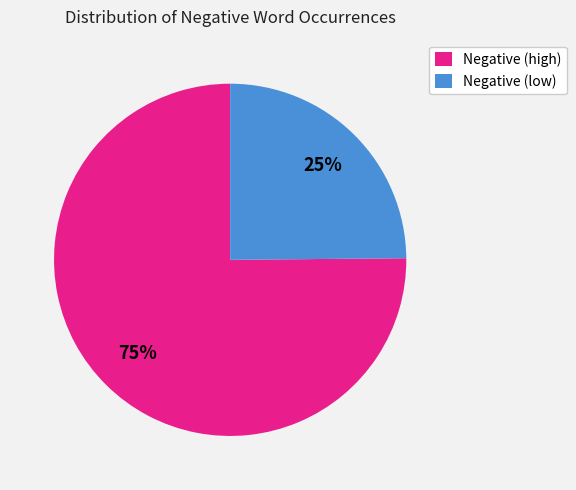

What is the majority slice?

Negative (high)